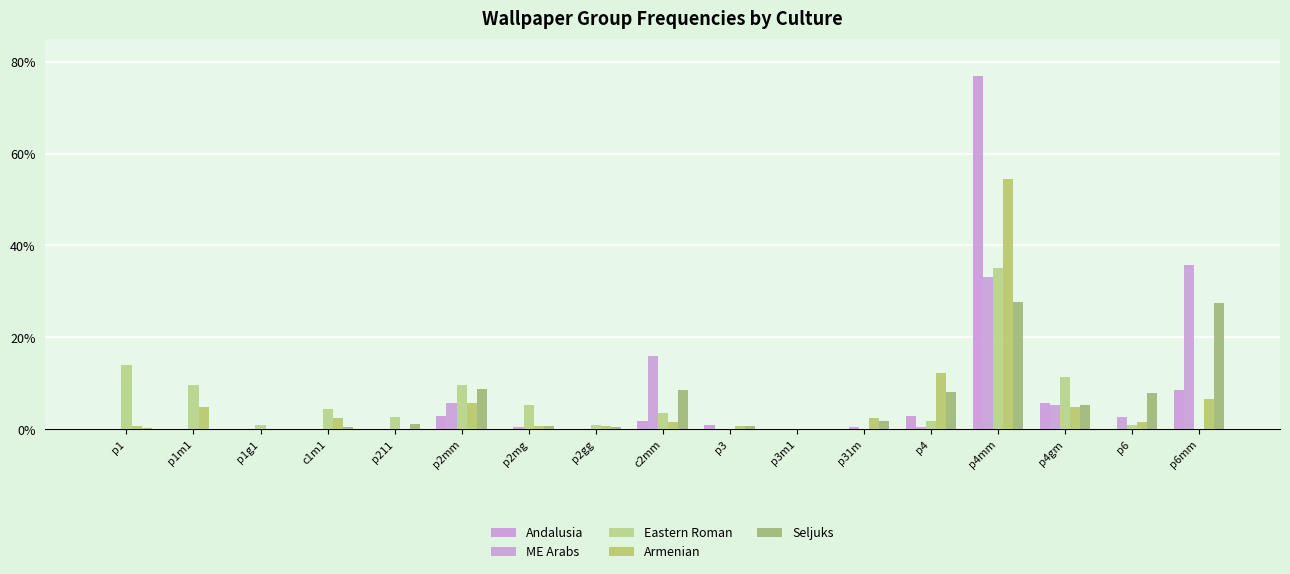

How many distinct data groups are displayed?

5